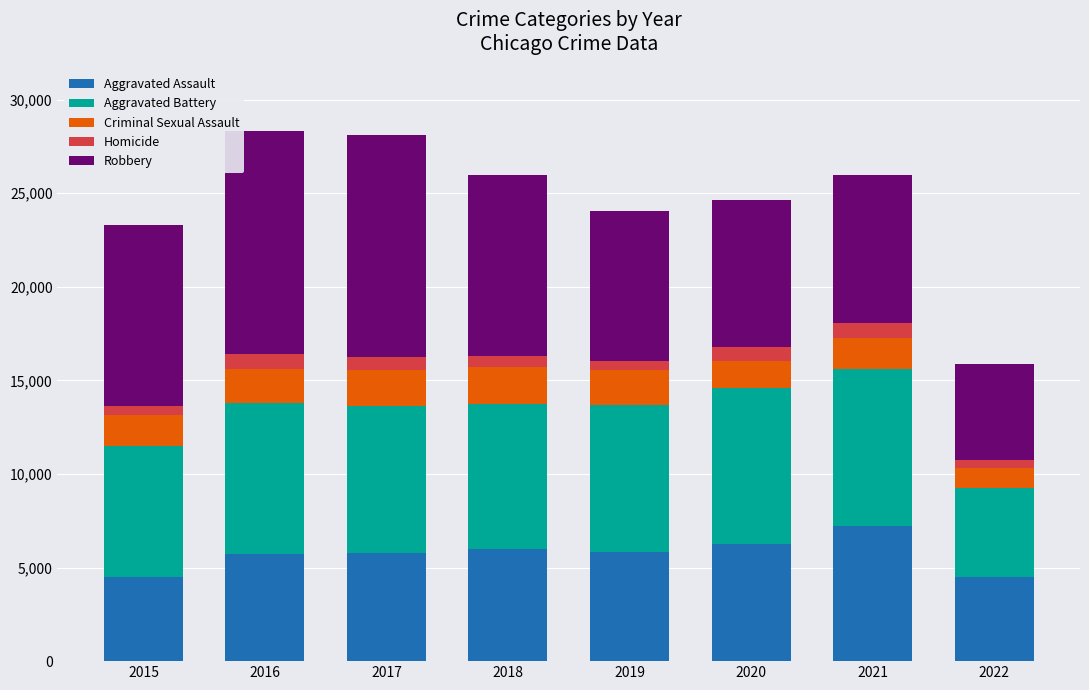

Which category has the highest value in the Aggravated Assault series?

2021